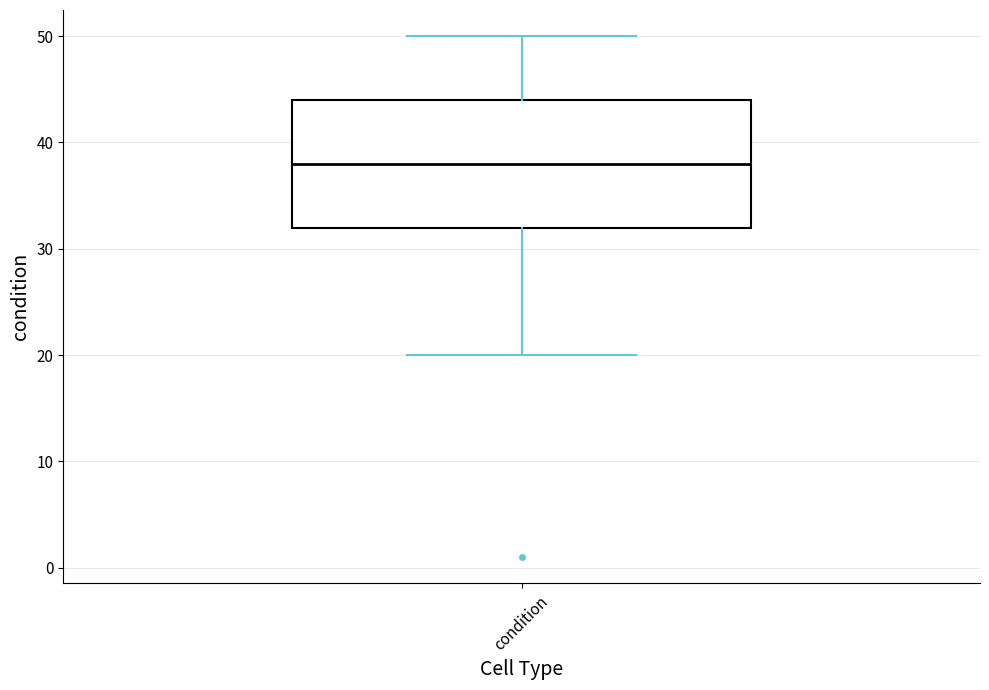

Where does the lower whisker of the box for condition end on the y-axis? The values are not printed on the chart, so give them approximately, as read against the axis.

20